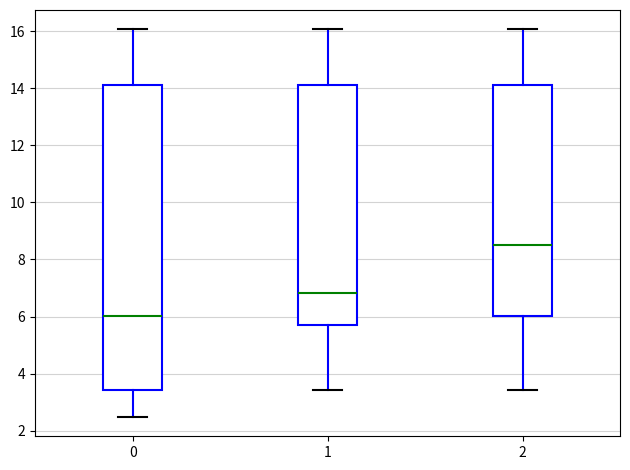

Which box's median line is the lowest?

0